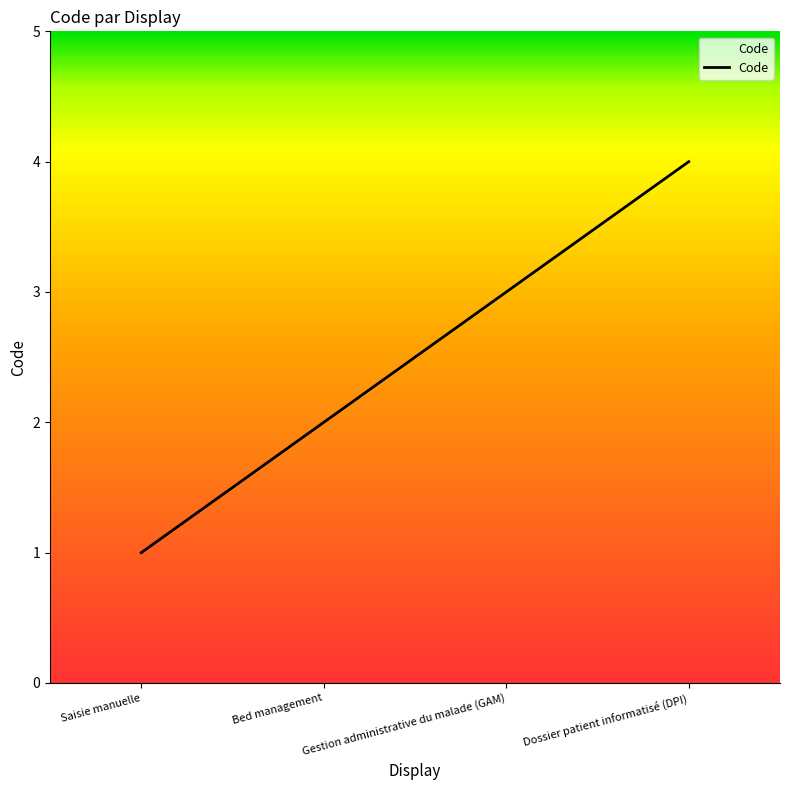

List the labels in order of value, smallest first.

Saisie manuelle, Bed management, Gestion administrative du malade (GAM), Dossier patient informatisé (DPI)